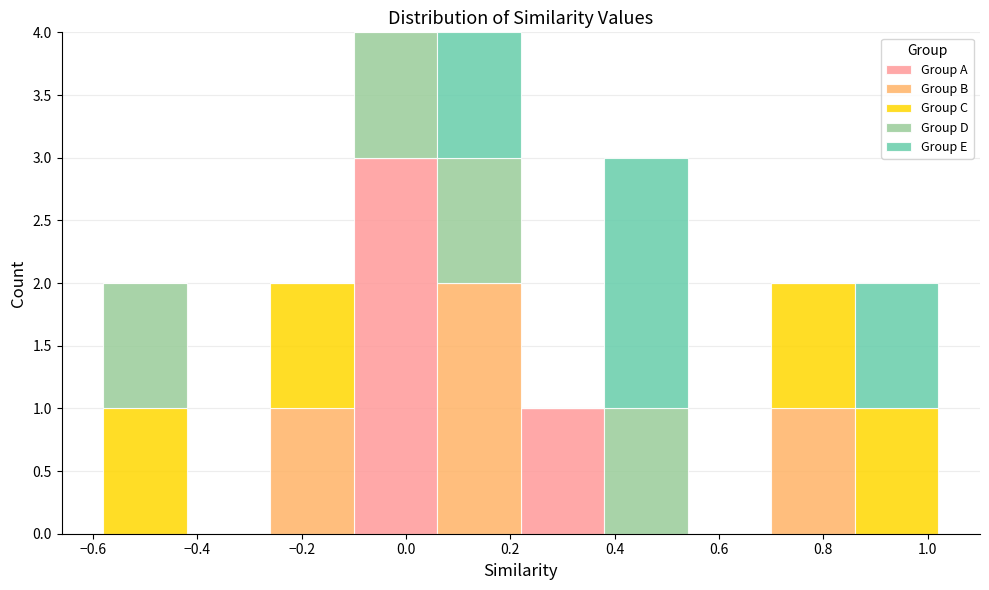

Reading left to right, transcribe this chart: for each stacked bar, give the range it covers on the x-axis and its total height. Neither the bar edges nor the heights are printed on the chart, so give them approximately, as read against the axes.

-0.58 to -0.42: 2
-0.42 to -0.26: 0
-0.26 to -0.10: 2
-0.10 to 0.06: 4
0.06 to 0.22: 4
0.22 to 0.38: 1
0.38 to 0.54: 3
0.54 to 0.70: 0
0.70 to 0.86: 2
0.86 to 1.02: 2